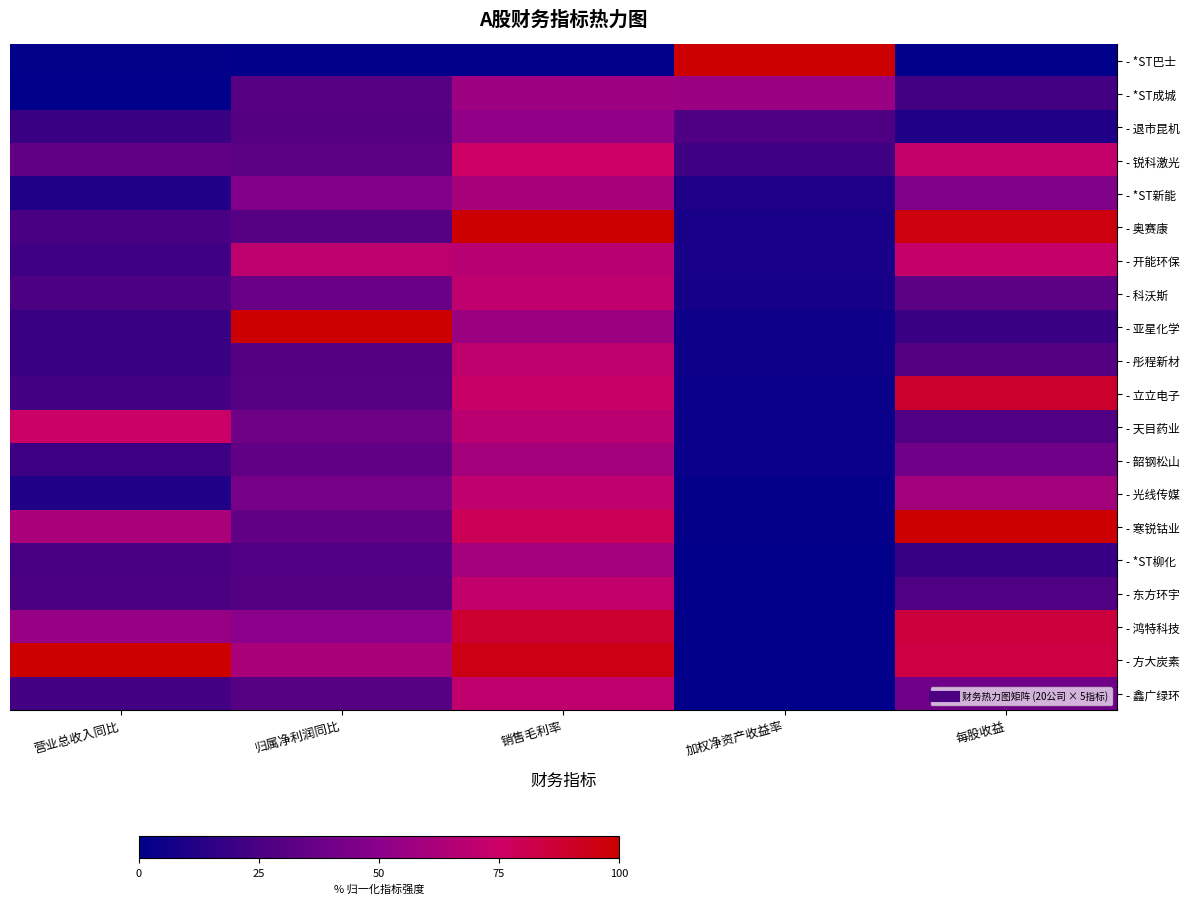

At which category is the sum across all series the highest?

销售毛利率